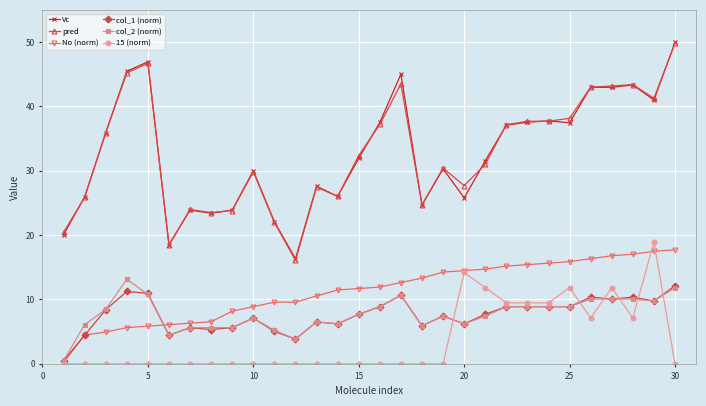

True or false: Vc and col_1 (norm) cross at least once.

False